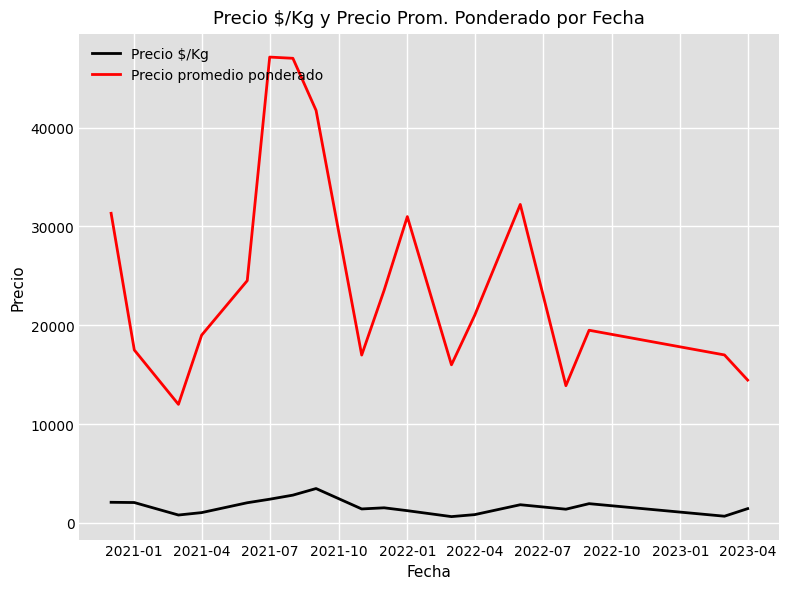

Rank the series by their average value, from highest to lowest.

Precio promedio ponderado, Precio $/Kg